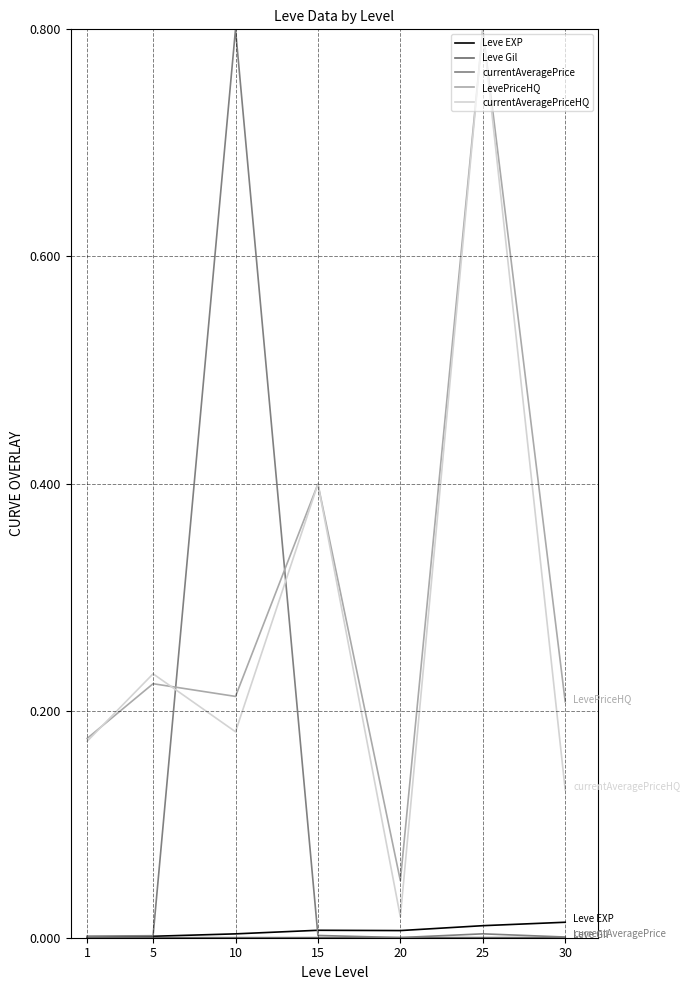

Reading left to right, transcribe all the data shown in this chart.

Leve EXP: 1=0.0	5=0.0	10=0.0	15=0.0	20=0.0	25=0.0	30=0.0
Leve Gil: 1=0.0	5=0.0	10=0.0	15=0.0	20=0.0	25=0.0	30=0.0
currentAveragePrice: 1=0.0	5=0.0	10=0.8	15=0.0	20=0.0	25=0.0	30=0.0
LevePriceHQ: 1=0.2	5=0.2	10=0.2	15=0.4	20=0.1	25=0.8	30=0.2
currentAveragePriceHQ: 1=0.2	5=0.2	10=0.2	15=0.4	20=0.0	25=0.8	30=0.1